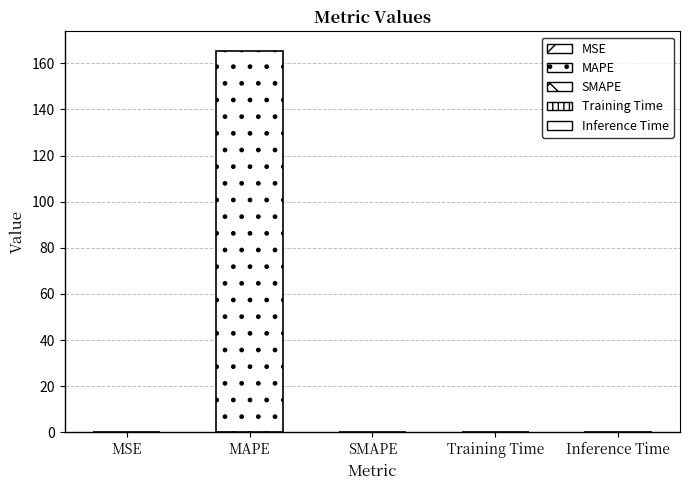

How many bars are there in total?

5